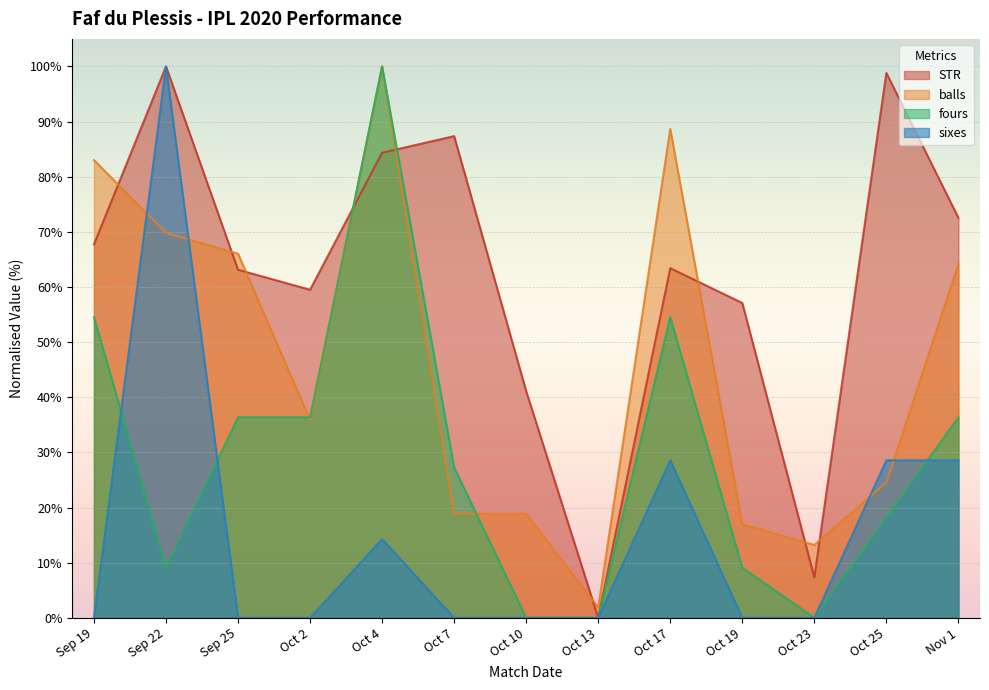

What is the difference between the maximum and second lowest values in the fours series?

100.0